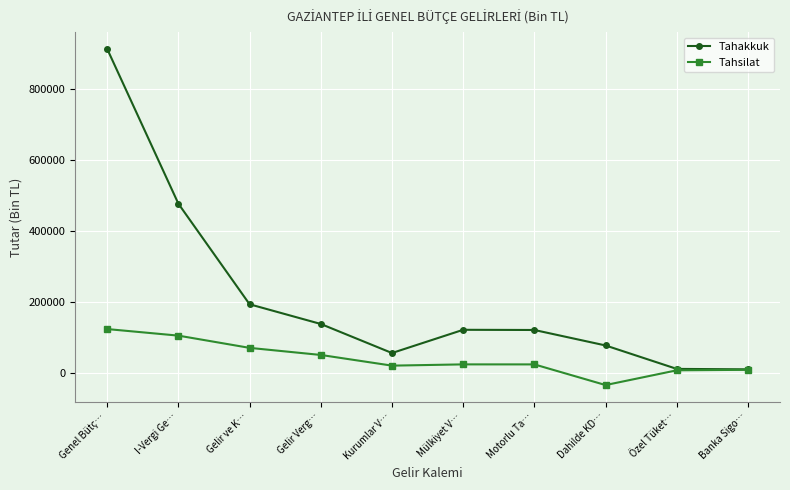

What is the difference between the highest and lowest values at Dahilde KD…?

111546